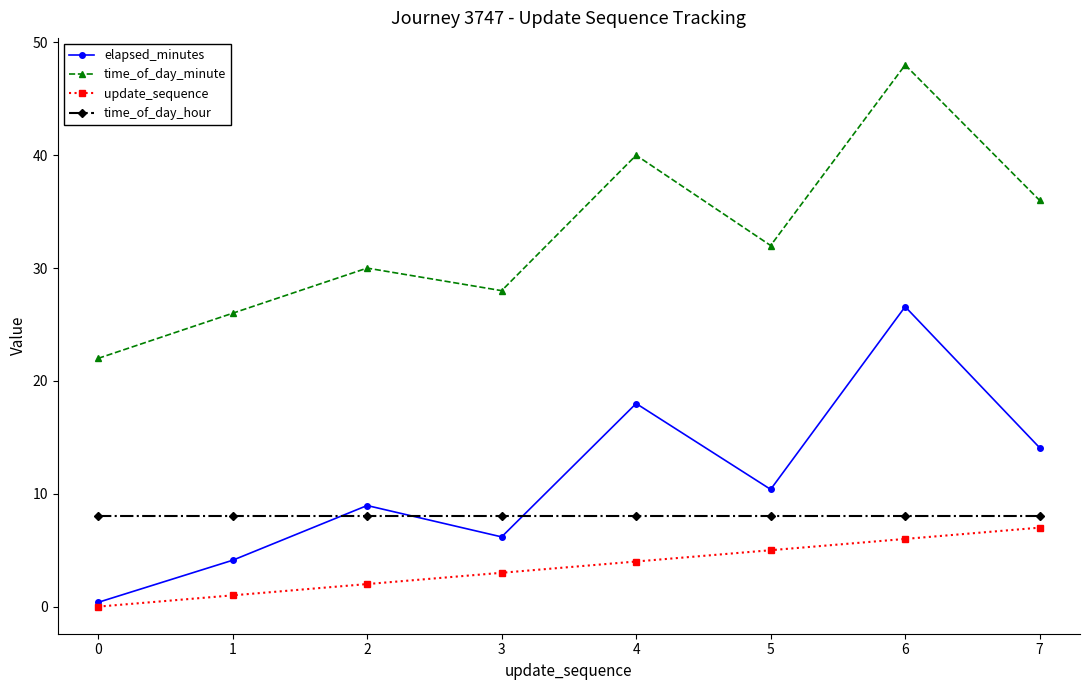

Reading left to right, what are all the values shown in this chart?

elapsed_minutes: 0=0.4	1=4.1	2=9.0	3=6.2	4=18.0	5=10.4	6=26.6	7=14.1
time_of_day_minute: 0=22.0	1=26.0	2=30.0	3=28.0	4=40.0	5=32.0	6=48.0	7=36.0
update_sequence: 0=0.0	1=1.0	2=2.0	3=3.0	4=4.0	5=5.0	6=6.0	7=7.0
time_of_day_hour: 0=8.0	1=8.0	2=8.0	3=8.0	4=8.0	5=8.0	6=8.0	7=8.0